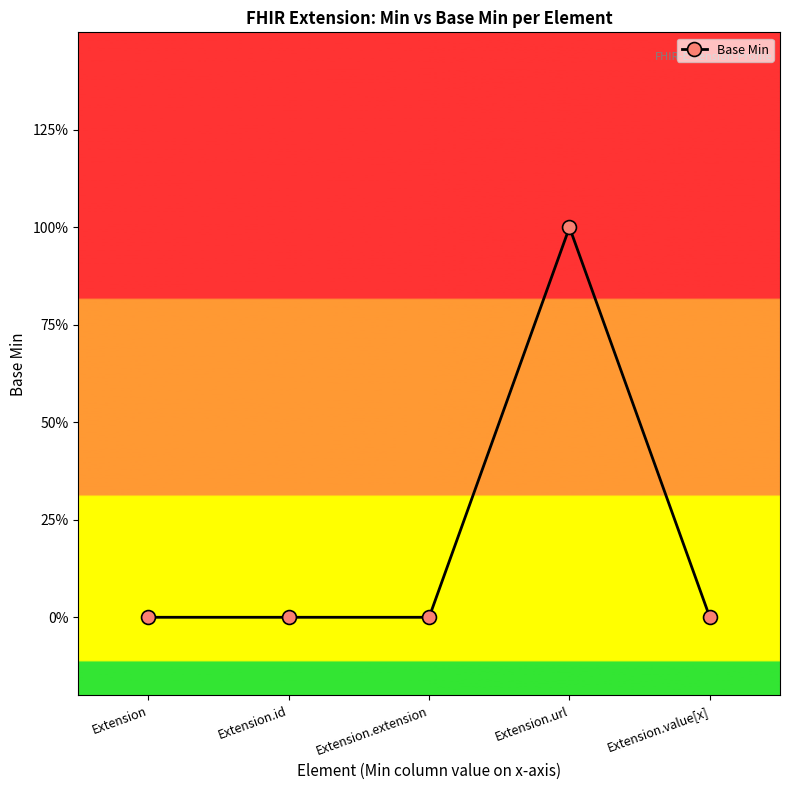

Does the chart display data point markers on the line(s)?

Yes